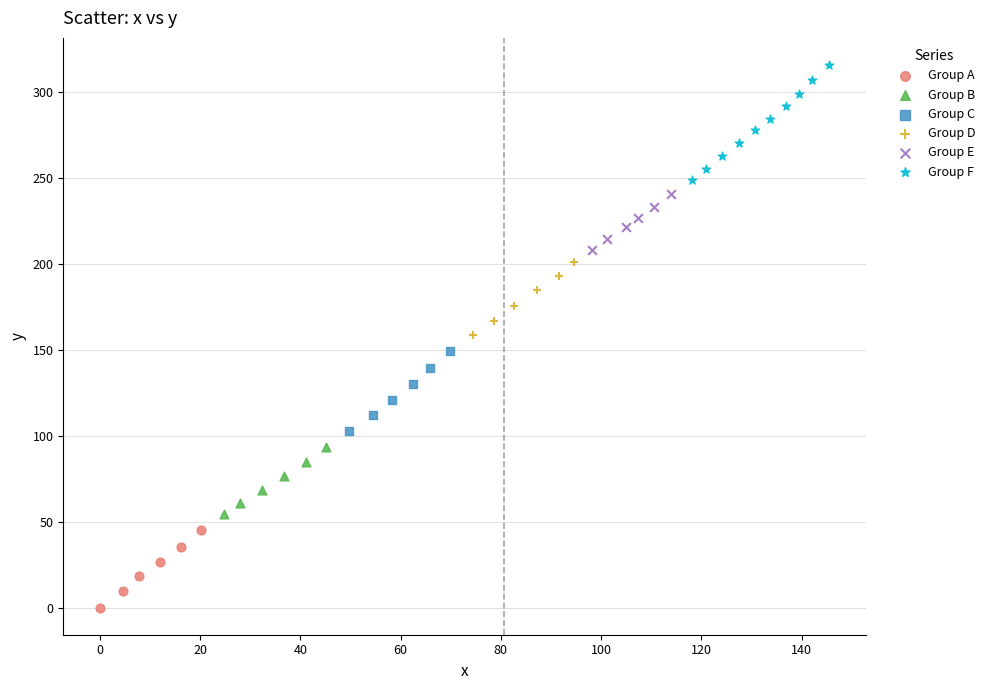

Which series contains the highest Y value?

Group F